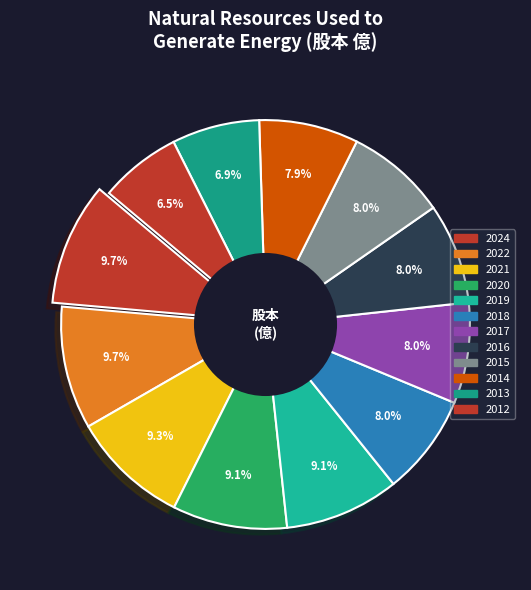

Count the number of slices in the pie.

12